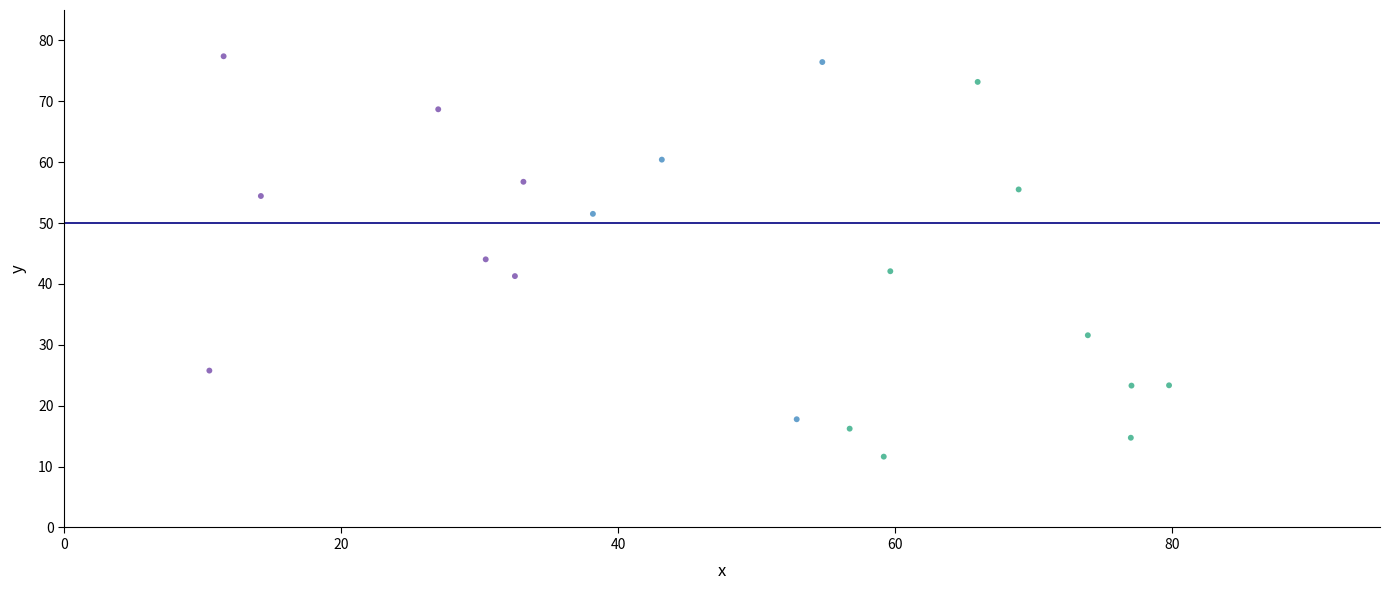

What is the range of X values (max minus min)?

69.3